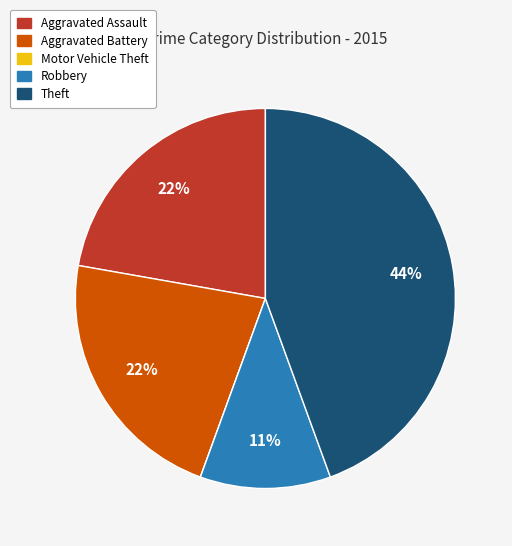

Between Aggravated Assault and Theft, which is larger?

Theft